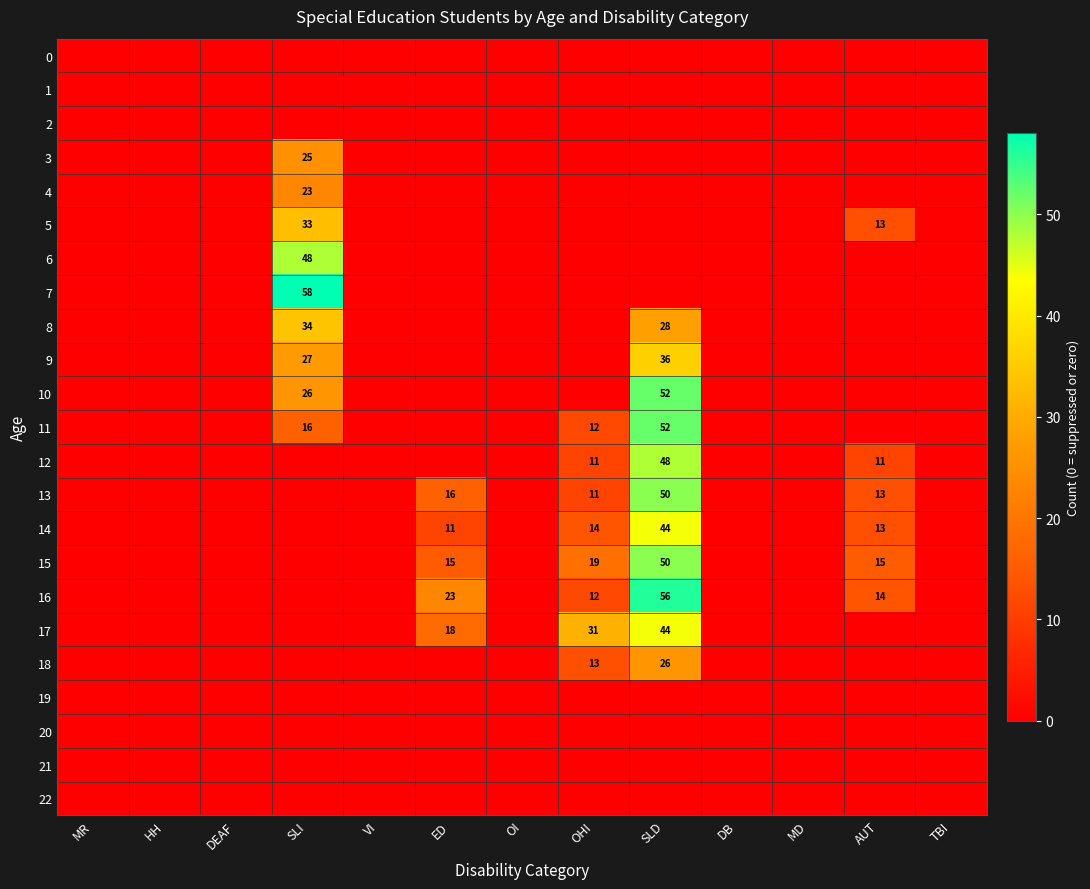

How many data points does each series have?

13